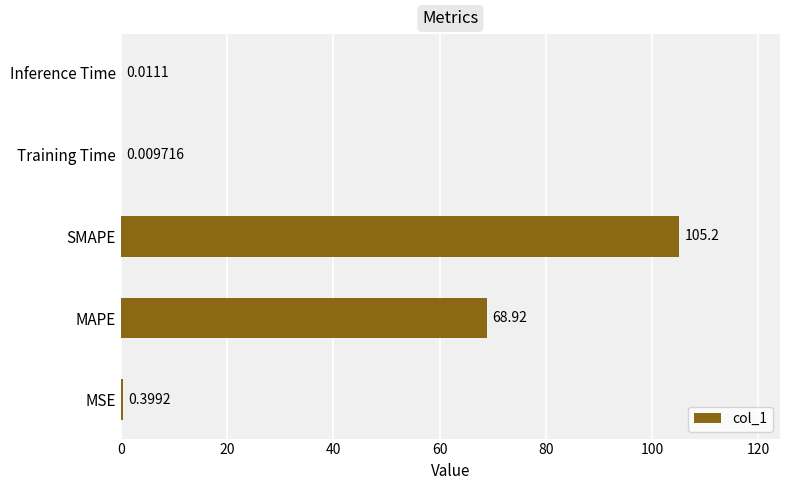

How many data points does each series have?

5